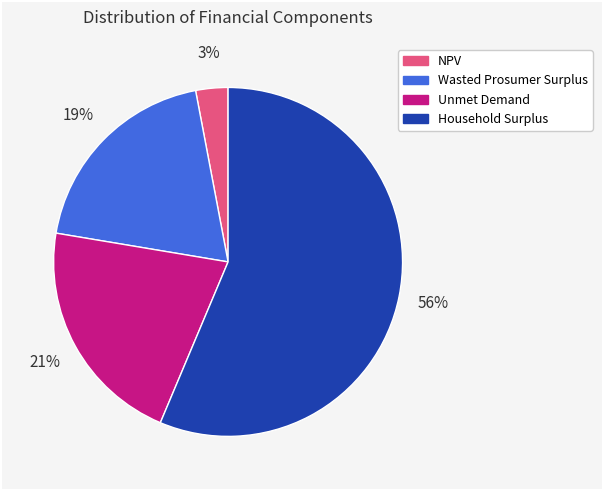

Is it true that Wasted Prosumer Surplus is 19% of the pie?

True